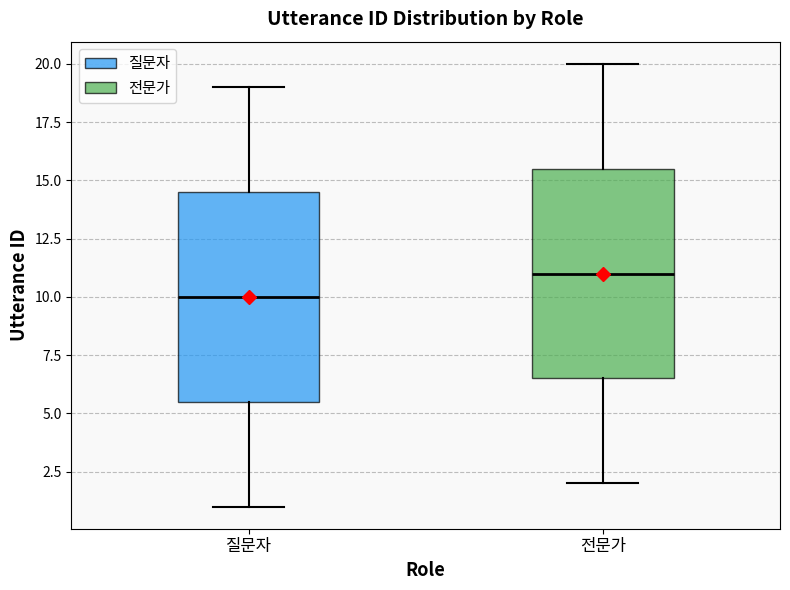

Where does the median line of the box for 전문가 sit on the y-axis? The values are not printed on the chart, so give them approximately, as read against the axis.

11.0